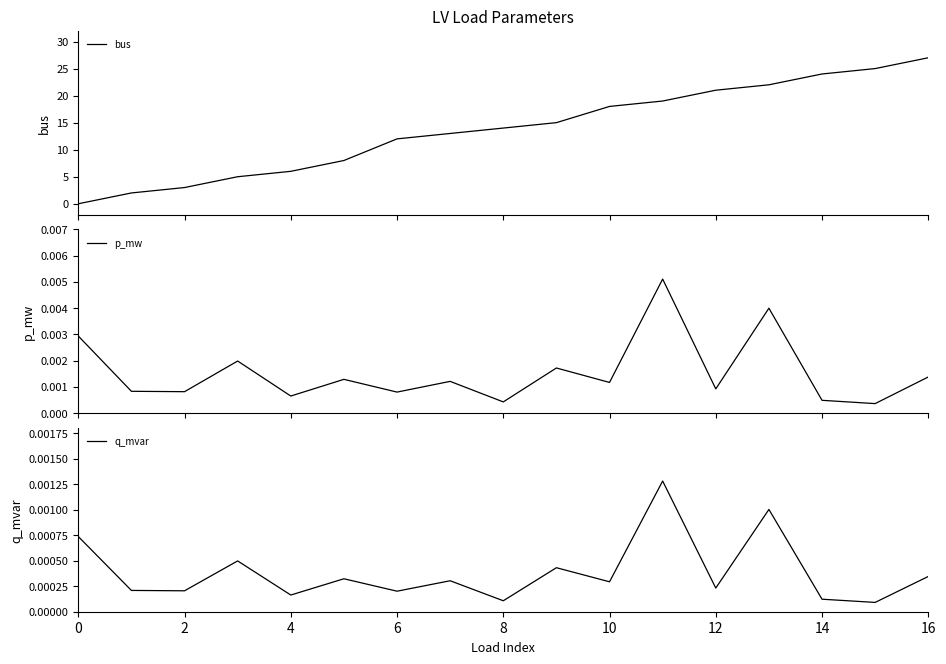

How many interior local valleys does the p_mw series have?

7